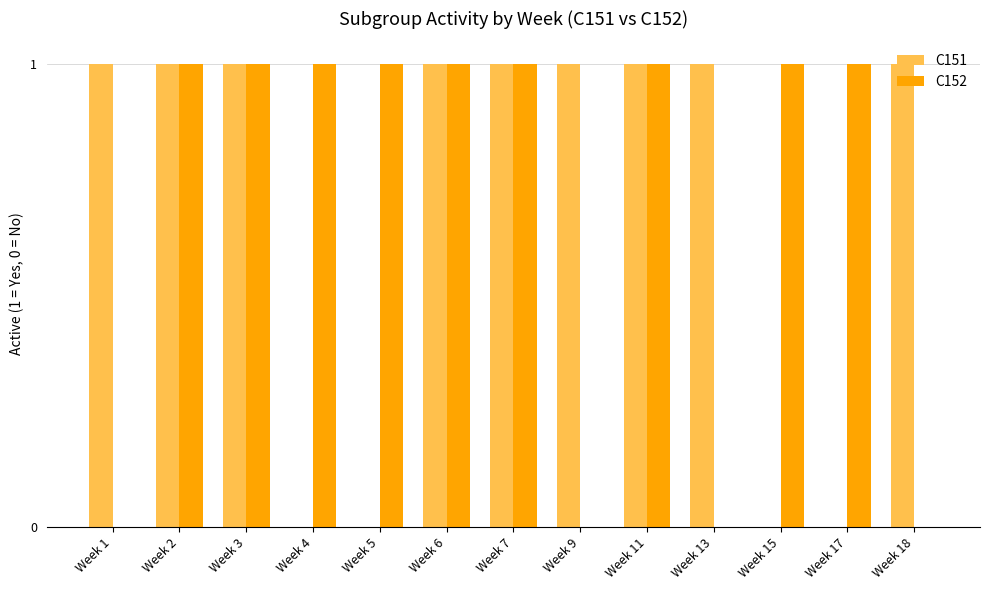

What is the sum of all C152 values?

9